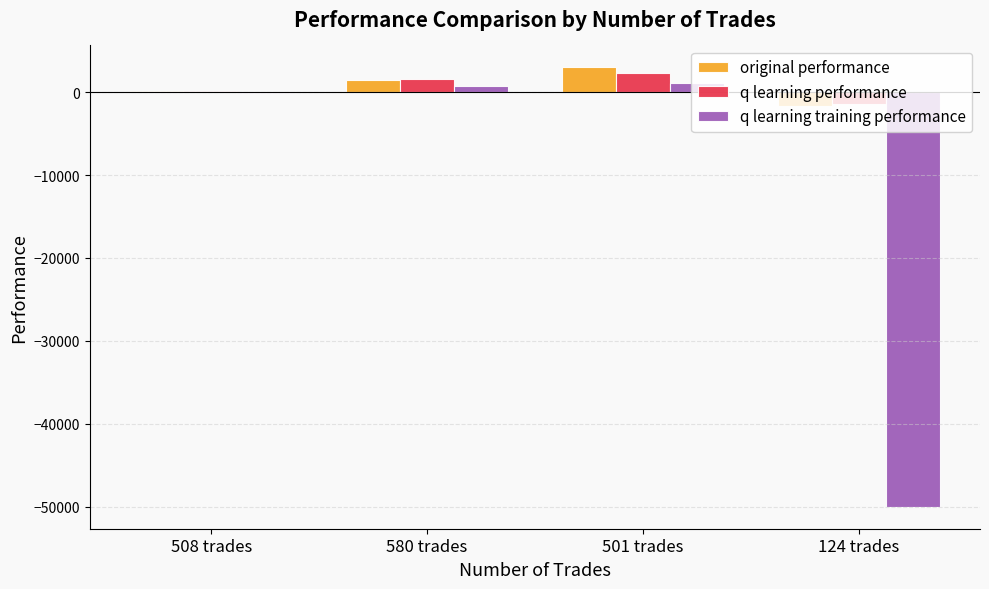

Reading left to right, extract all data points from this chart.

original performance: 164.4	1429.2	2975.1	-1623.1
q learning performance: 160.7	1612.0	2356.6	-1384.1
q learning training performance: -78.3	764.5	1045.6	-50000.0